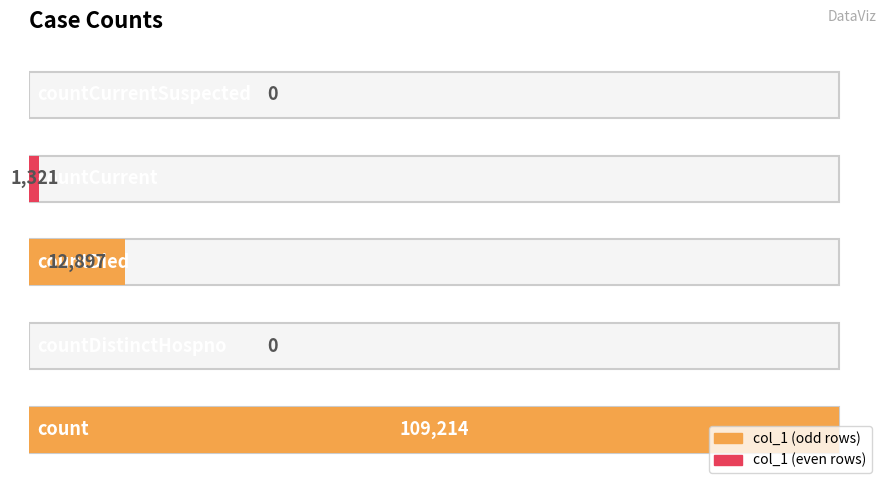

The value at countCurrent is 1321. True or false?

True